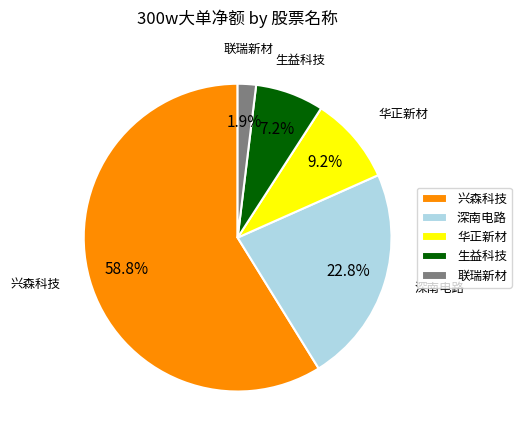

Do 华正新材 and 生益科技 together represent more than half of the pie?

No